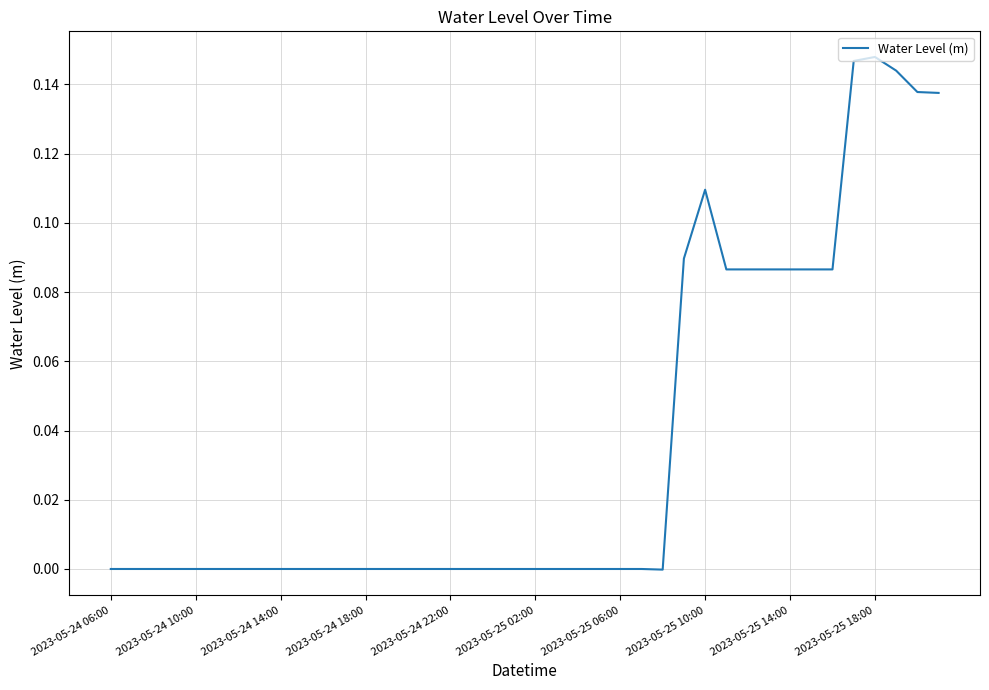

True or false: the data shows -0.0 at 2023-05-25 06:00.

True